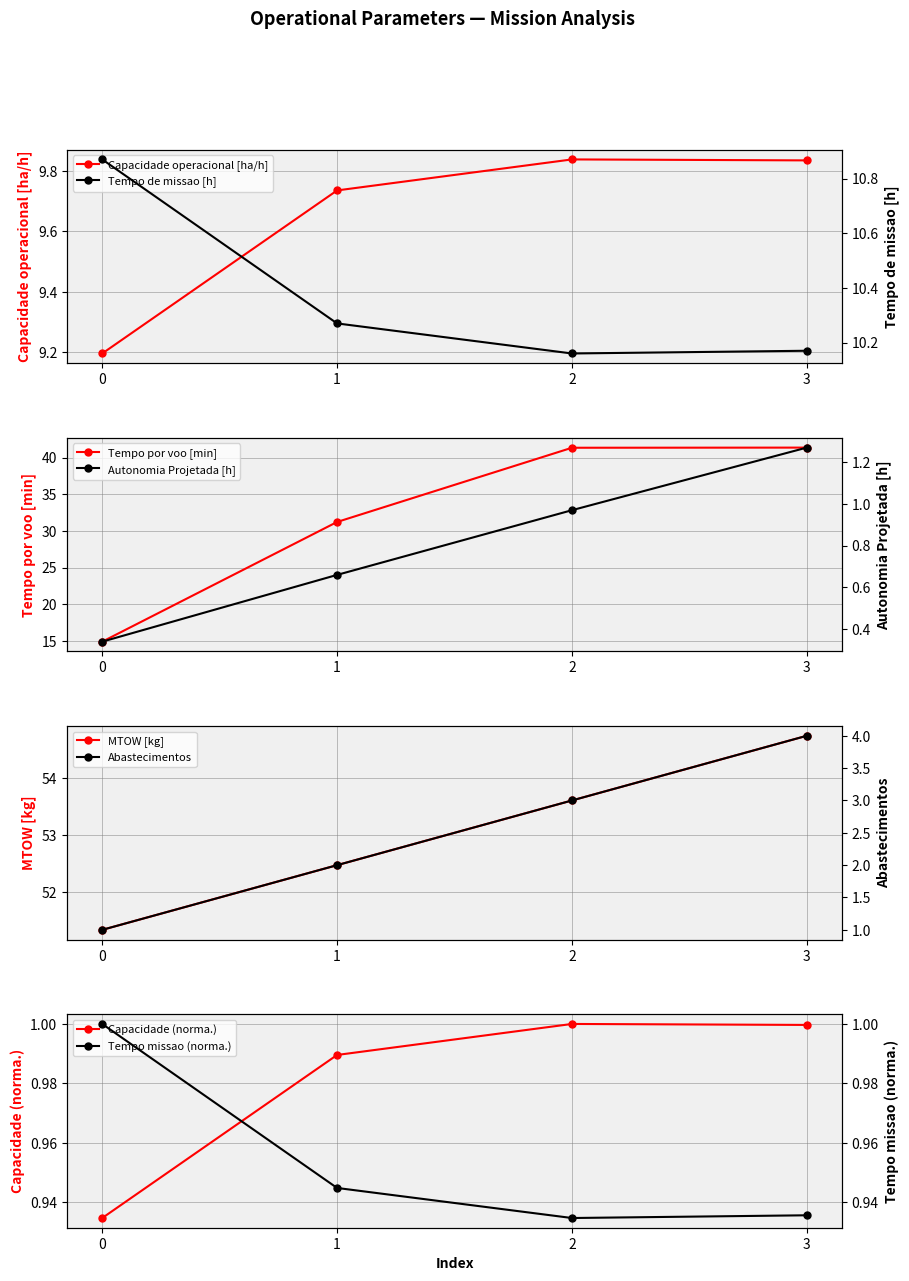

Reading left to right, list all the values displayed in this chart.

Capacidade operacional [ha/h]: 0=9.2	1=9.7	2=9.8	3=9.8
Tempo de missao [h]: 0=10.9	1=10.3	2=10.2	3=10.2
Tempo por voo [min]: 0=14.9	1=31.2	2=41.4	3=41.4
Autonomia Projetada [h]: 0=0.3	1=0.7	2=1.0	3=1.3
MTOW [kg]: 0=51.3	1=52.5	2=53.6	3=54.8
Combustivel [kg]: 0=1.0	1=2.0	2=3.0	3=4.0